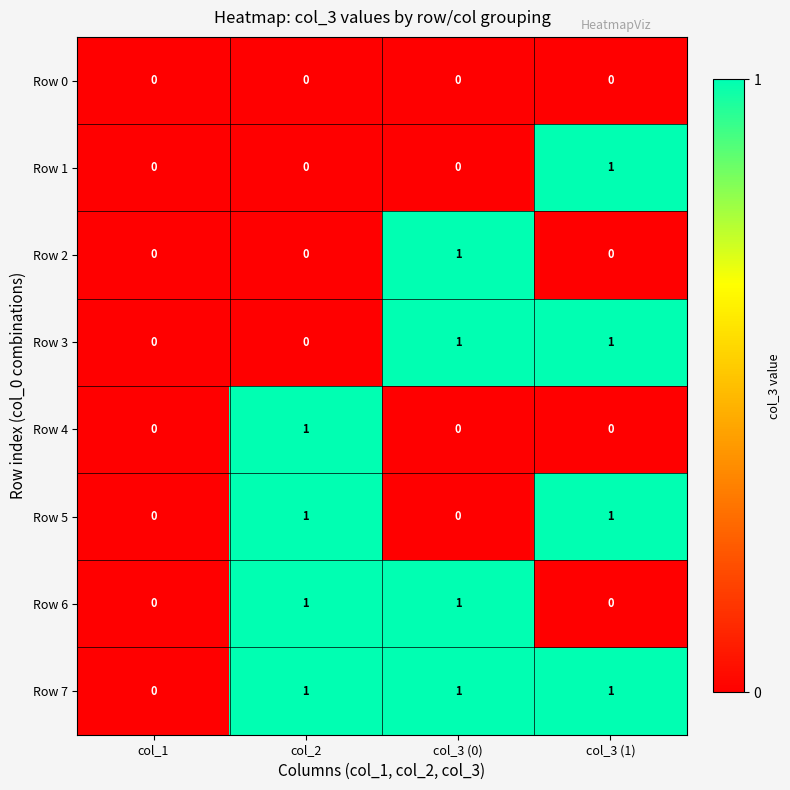

True or false: Row 7 has a value of 2 at col_3 (0).

False